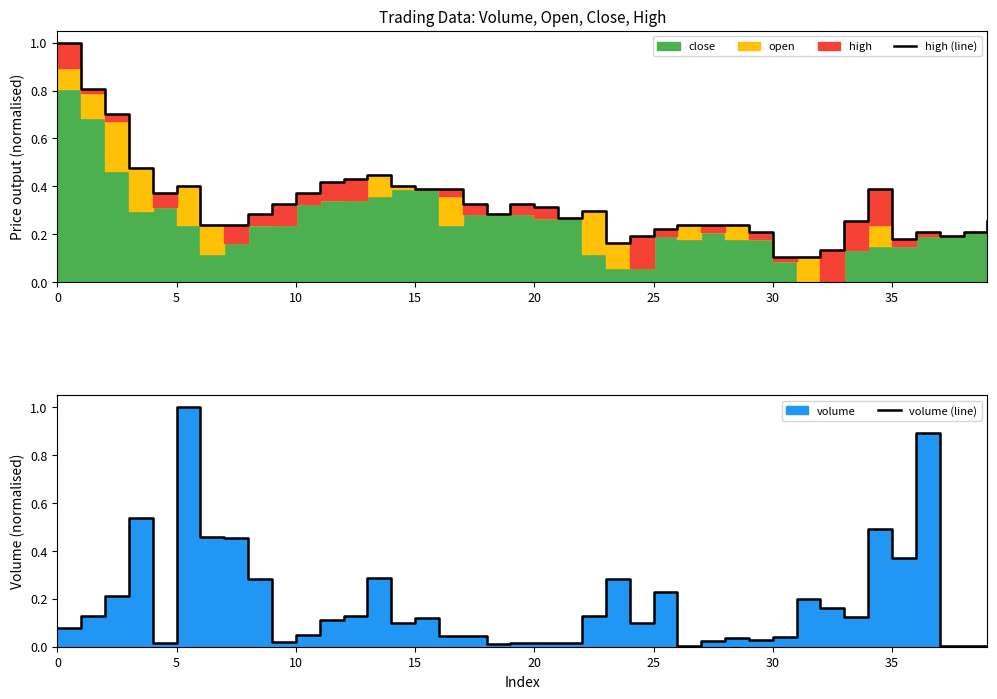

What is the average value of the high (line) series?

0.3